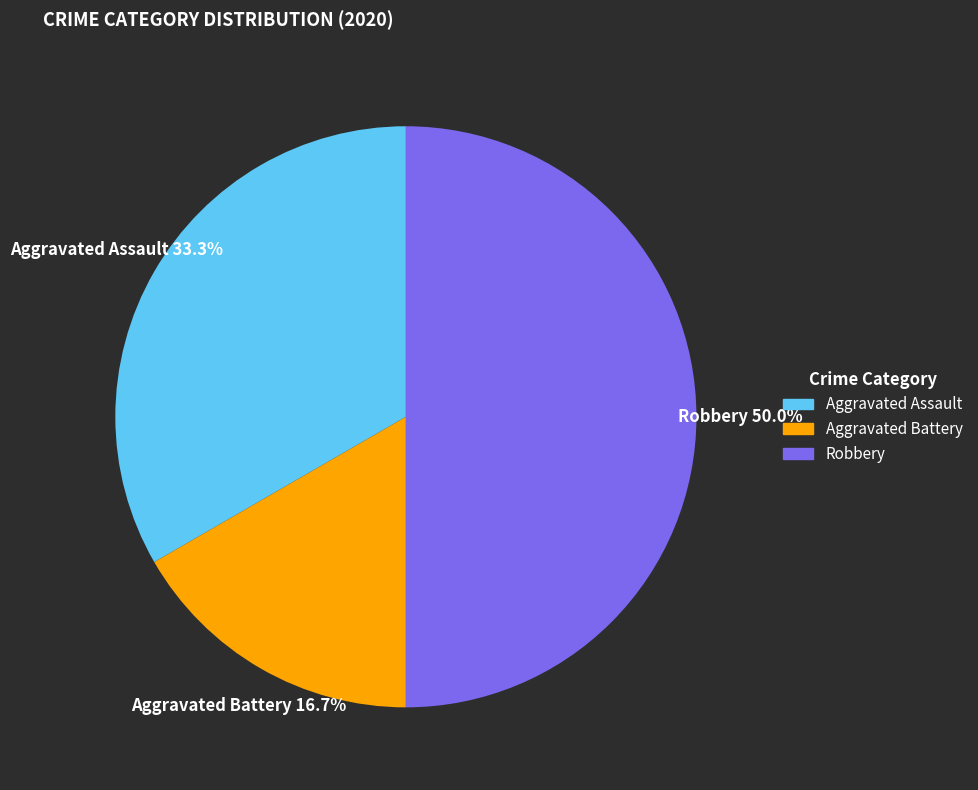

Count the number of slices in the pie.

3